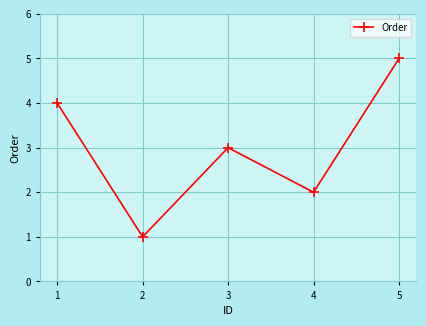

Is this an area chart (filled region under the line)?

No